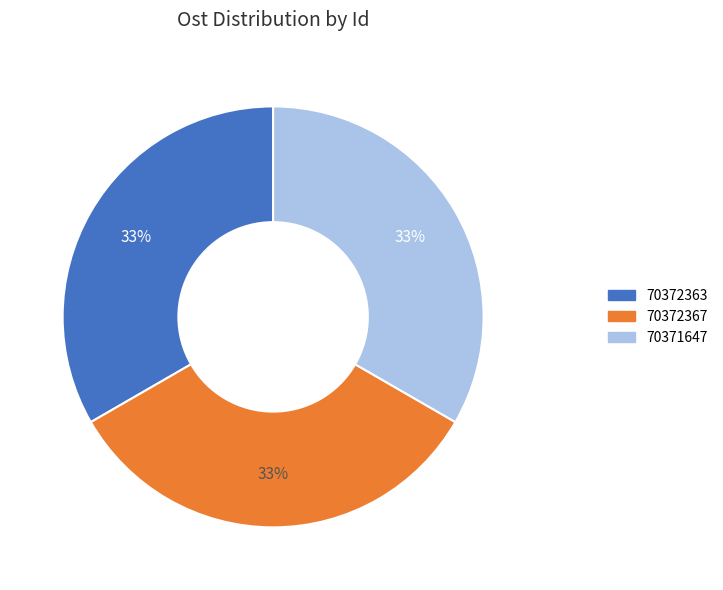

Is there a majority slice in this chart?

No